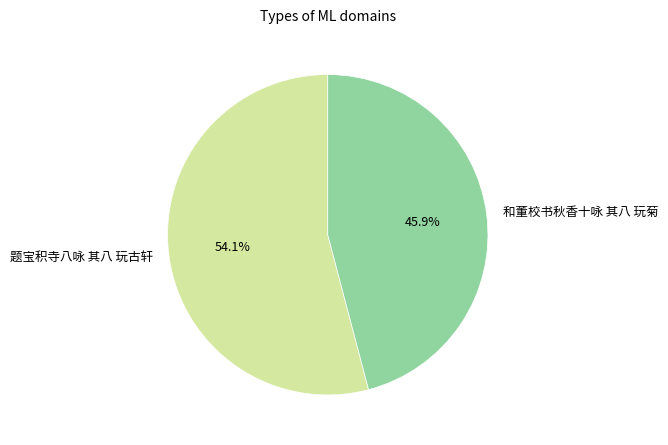

What percentage is the 和董校书秋香十咏 其八 玩菊 slice, to the nearest percent?

46%